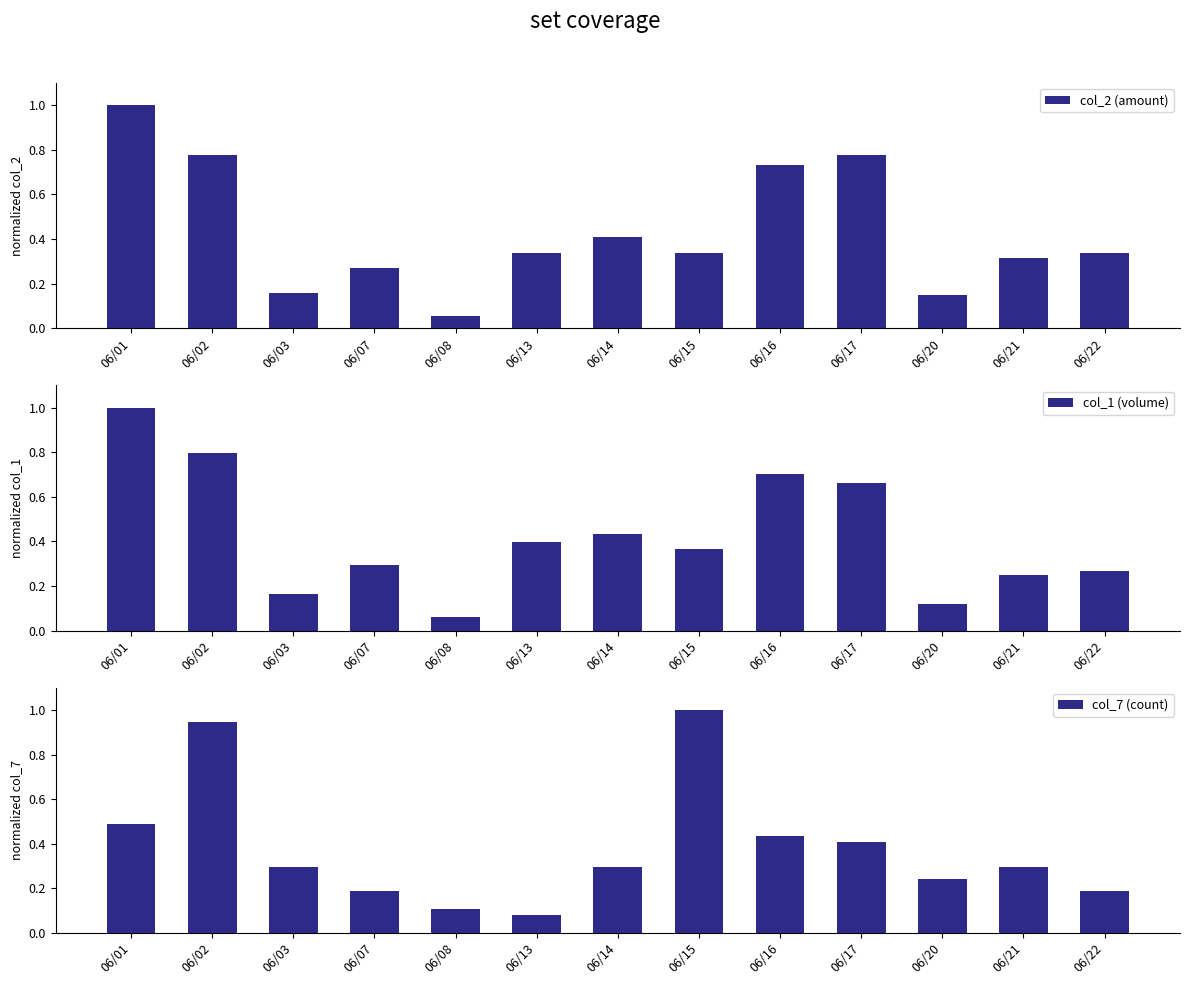

What is the total value across all series at 06/03?

0.6